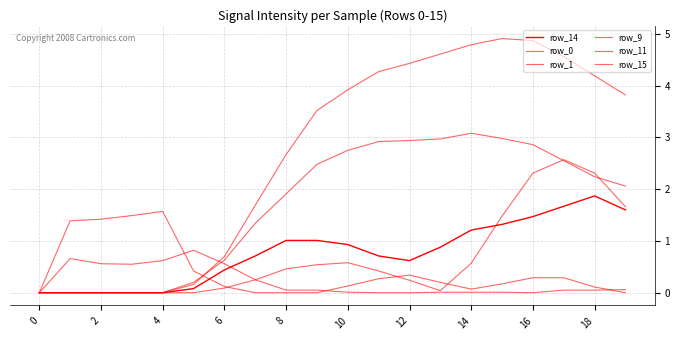

Which category has the highest value in the row_9 series?

10